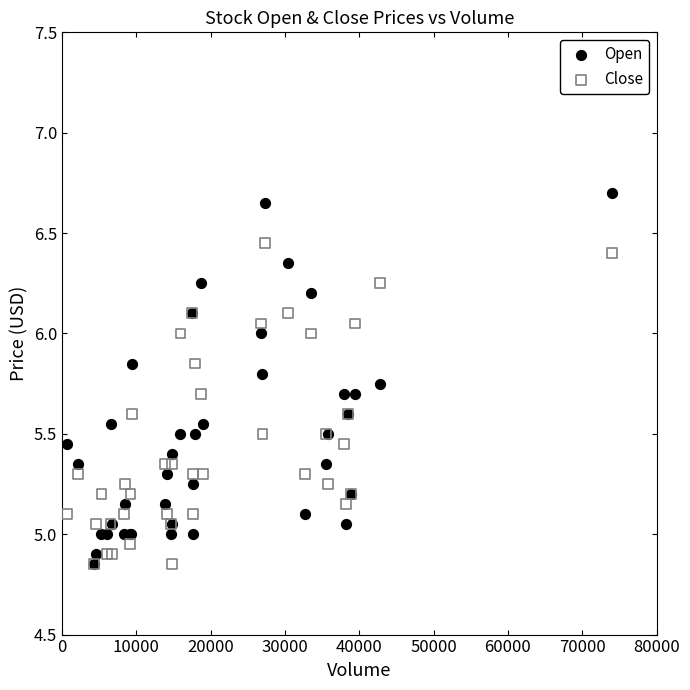

Which series has the widest spread of Y values?

Open